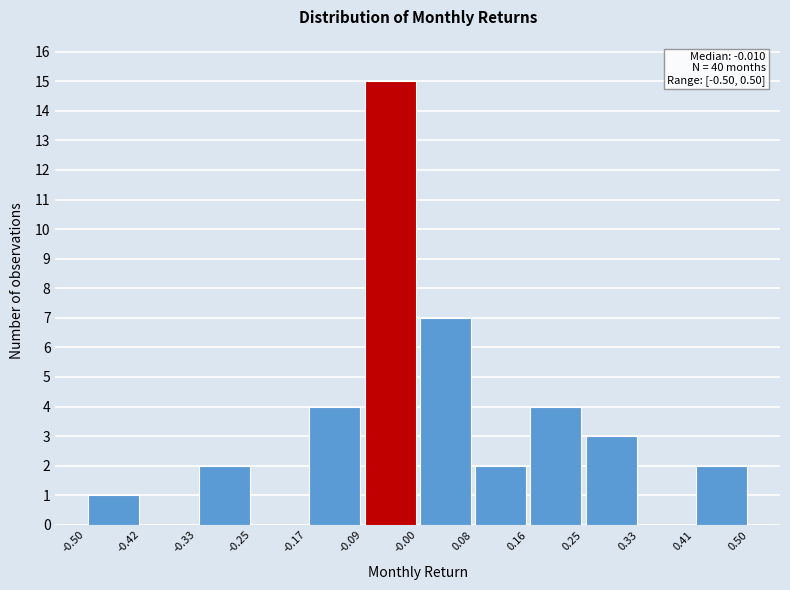

Which range on the x-axis has the tallest bar?

-0.09 to -0.00